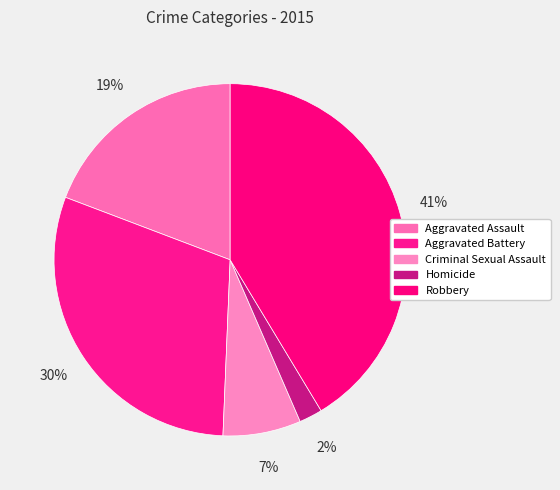

The Aggravated Assault slice represents 19% of the pie. True or false?

True